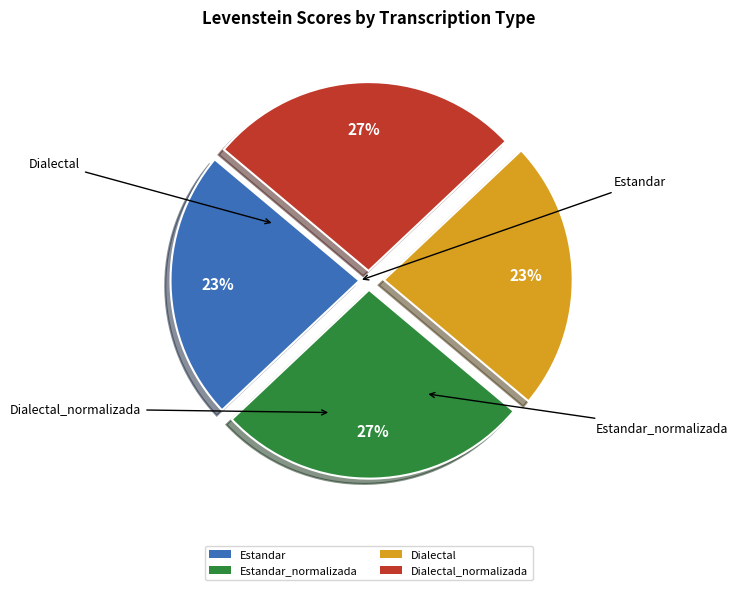

How many segments does this pie chart have?

4